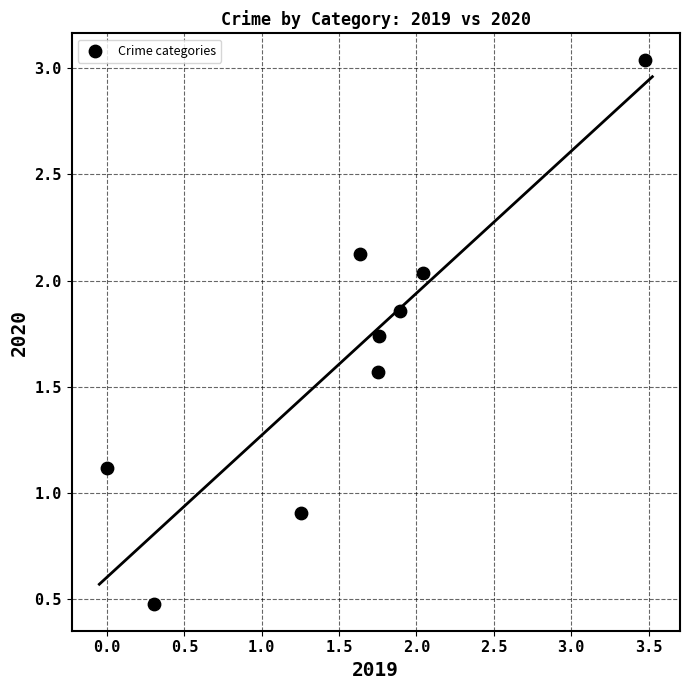

What is the range of X values (max minus min)?

3.5